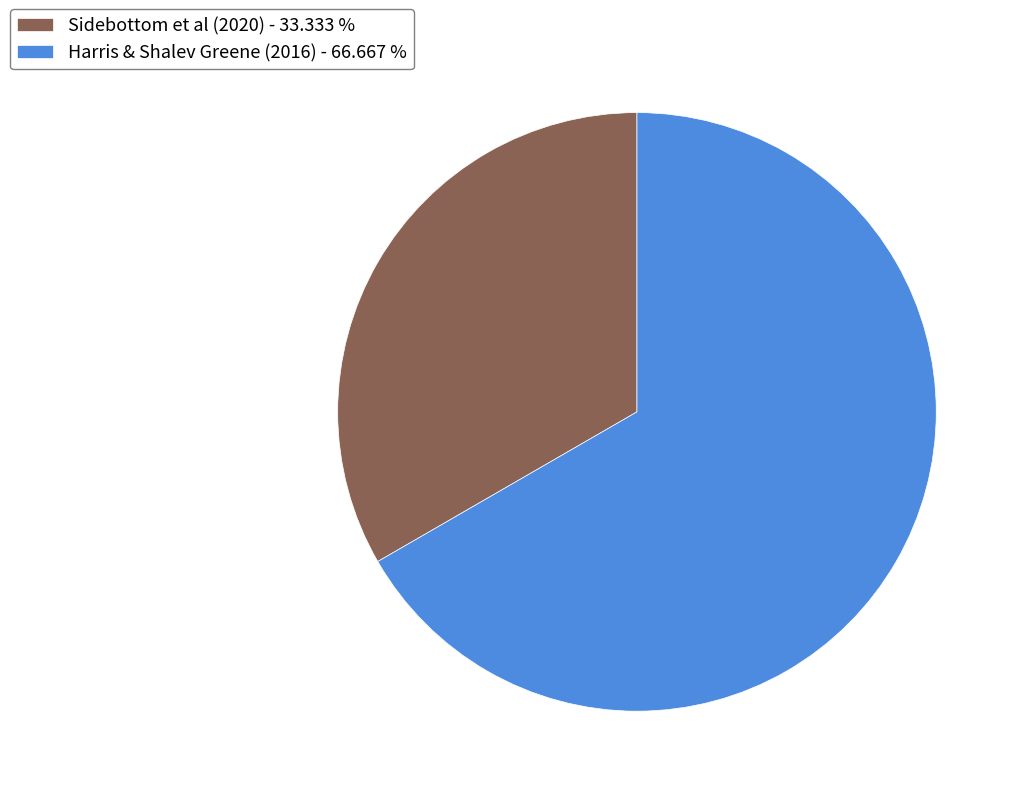

True or false: Harris & Shalev Greene (2016) accounts for 74% of the total.

False